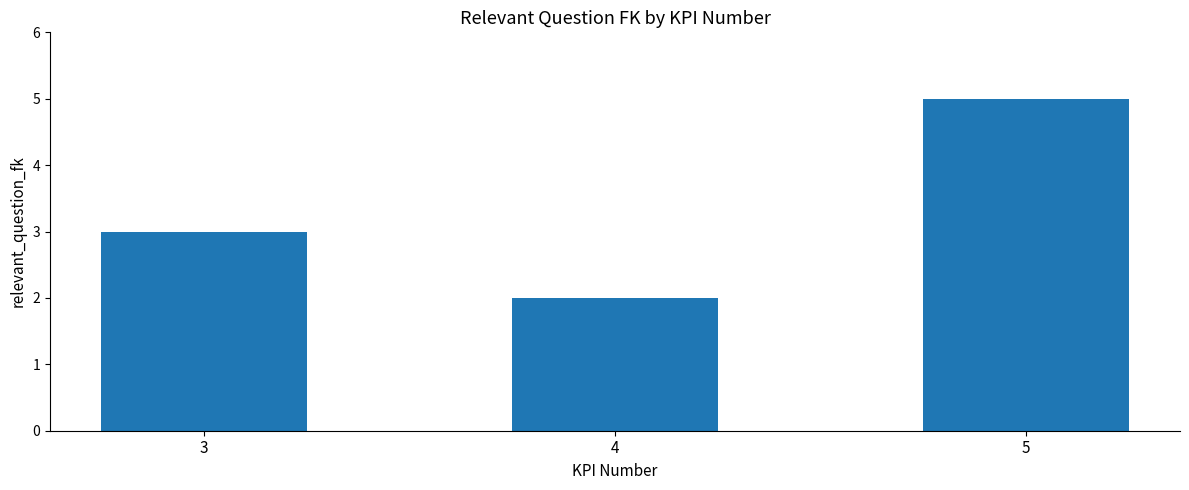

Which label corresponds to the smallest value in the chart?

4